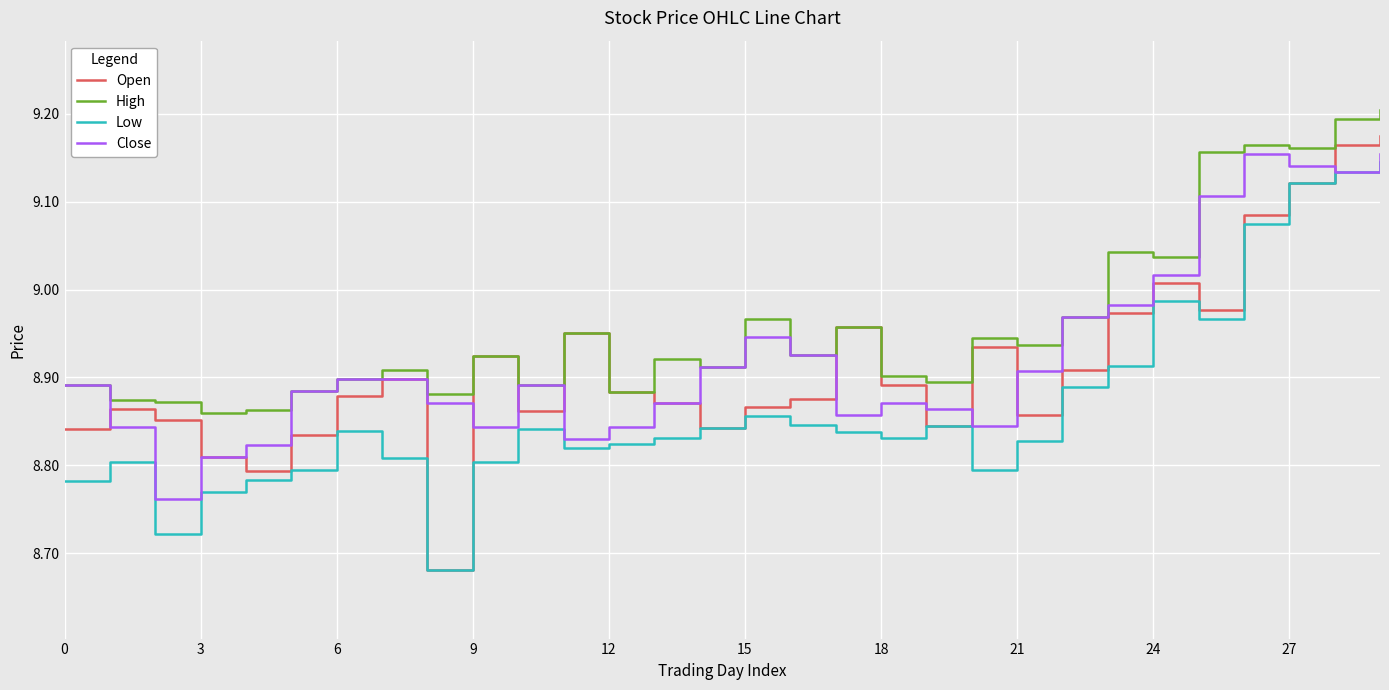

Which series has the largest total across all categories?

High